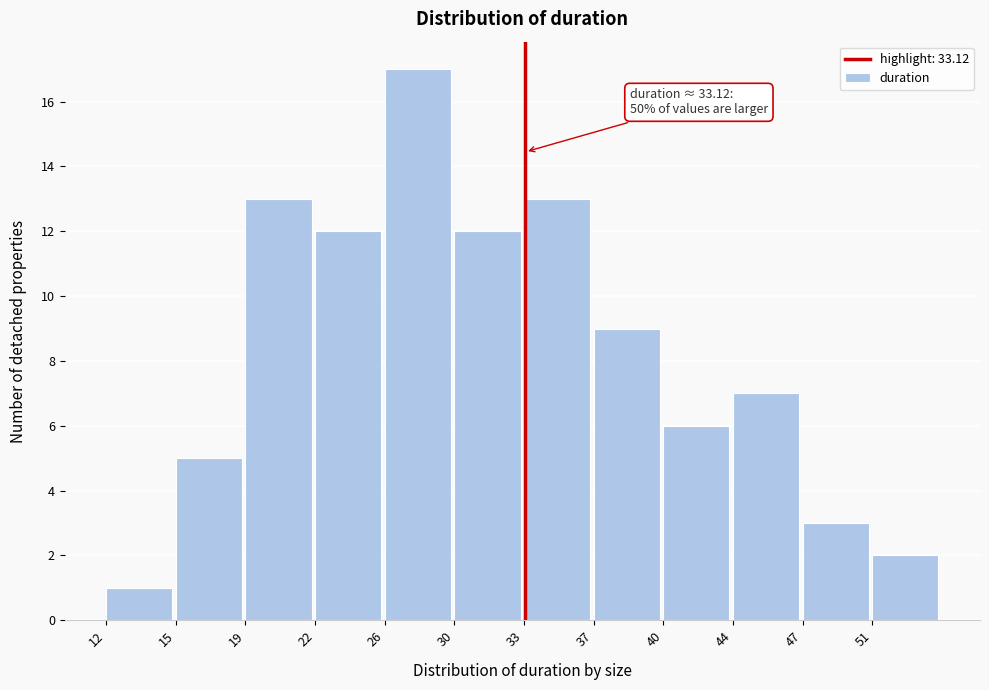

Reading left to right, what are all the values shown in this chart?

1	5	13	12	17	12	13	9	6	7	3	2